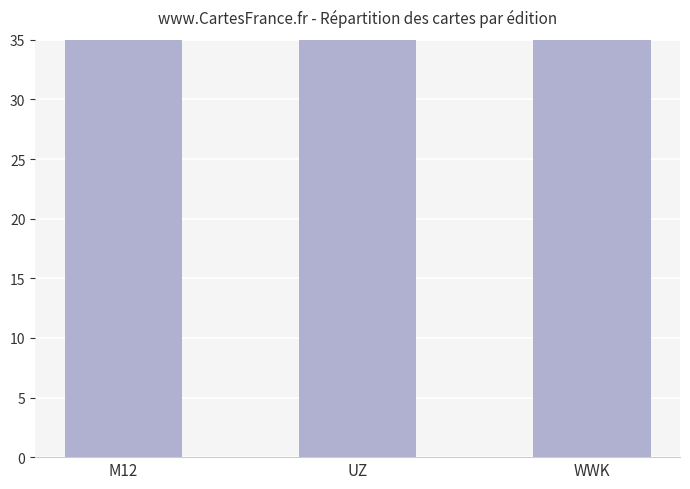

Which has a higher value, WWK or UZ?

UZ